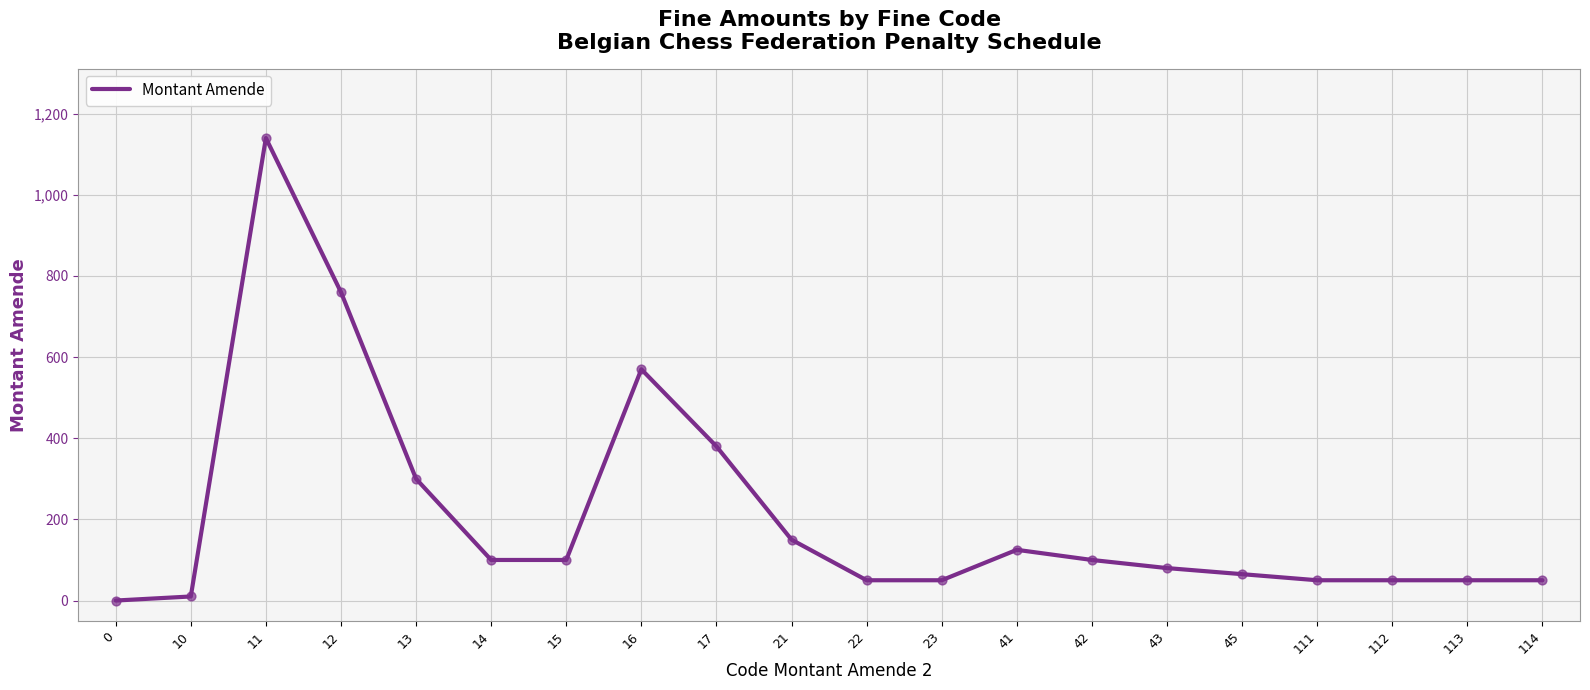

What is the change in value from 12 to 113?

-710